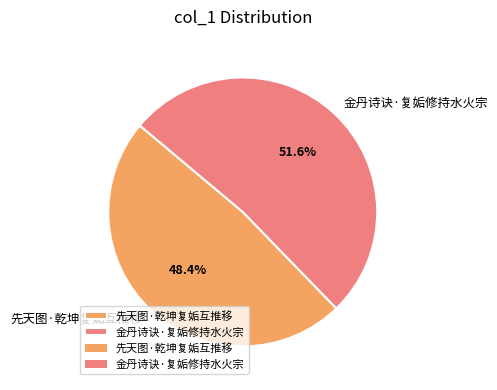

To the nearest percent, what is the difference between the largest and smallest slice percentages?

3%